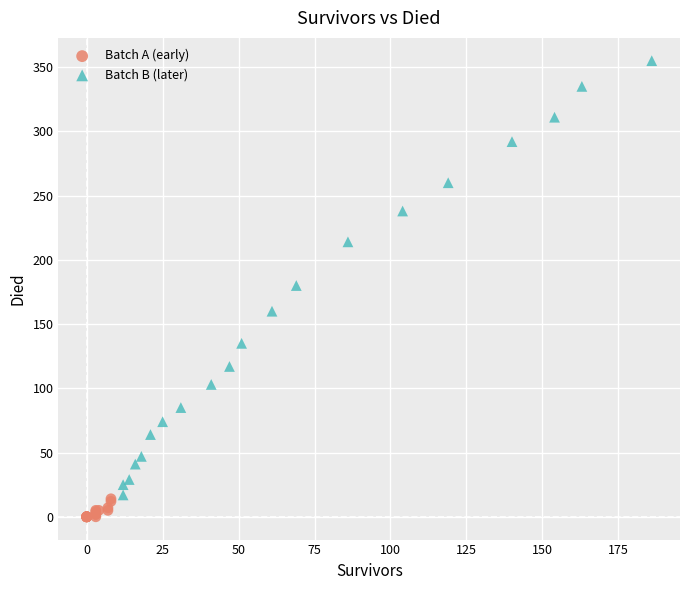

Which series contains the lowest Y value?

Batch A (early)